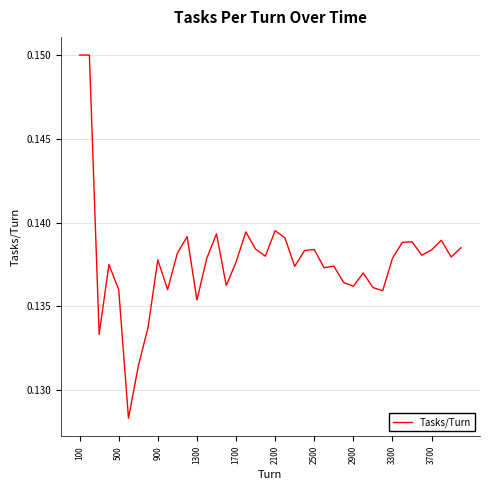

What is the average value?

0.1